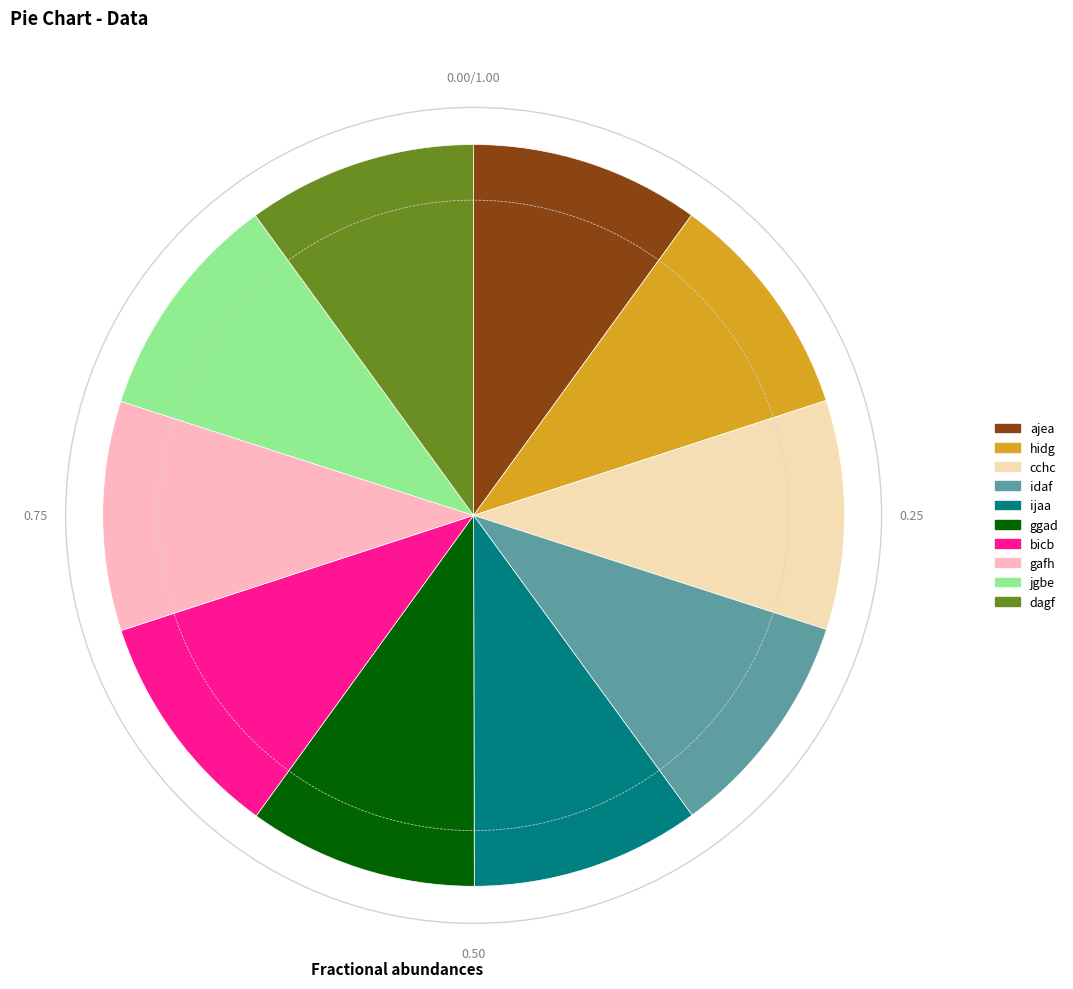

Is it true that cchc is 3% of the pie?

False